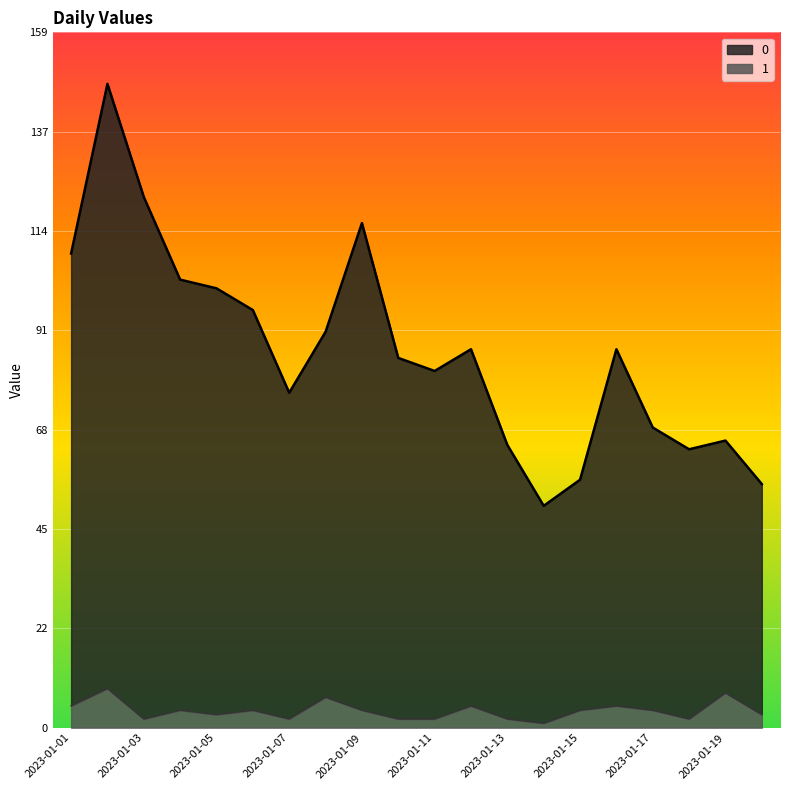

Reading left to right, extract all data points from this chart.

0: 109	148	122	103	101	96	77	91	116	85	82	87	65	51	57	87	69	64	66	56
1: 5	9	2	4	3	4	2	7	4	2	2	5	2	1	4	5	4	2	8	3